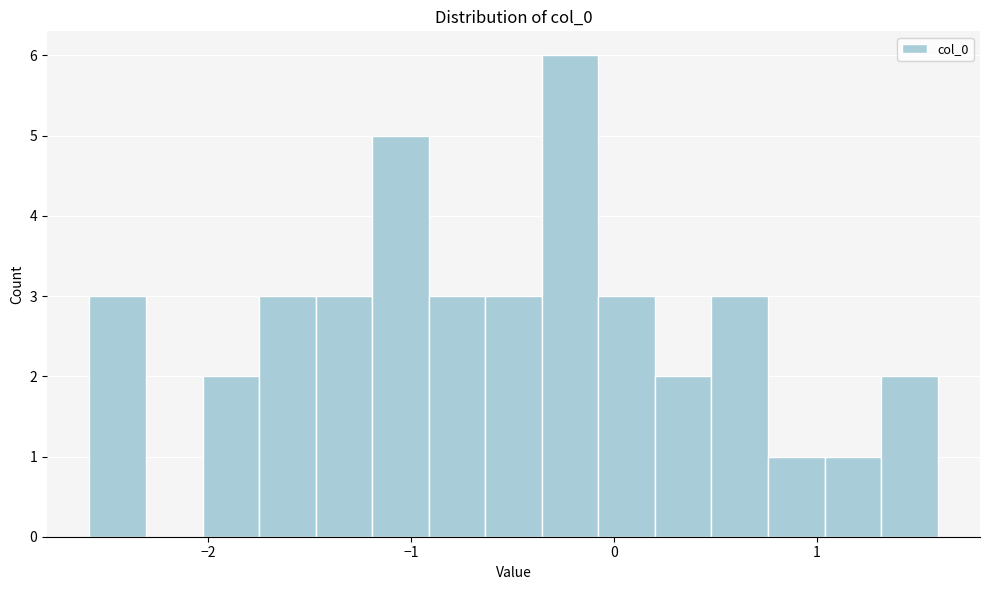

Around what value on the x-axis is the tallest bar? Give the approximate position of its centre, as read against the axis.

-0.2